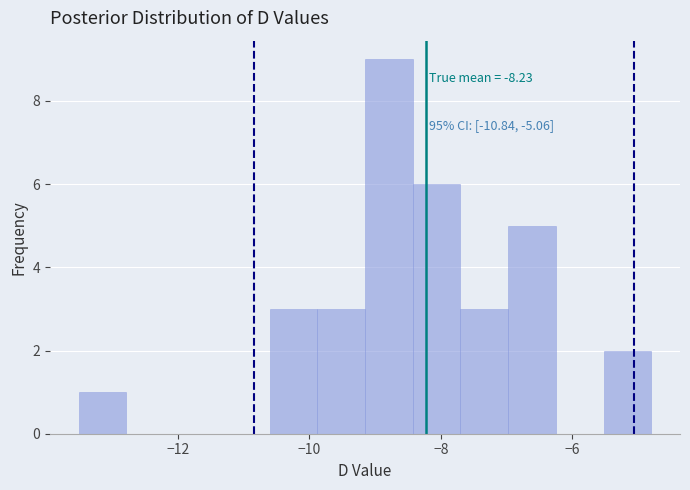

Around what value on the x-axis is the tallest bar? Give the approximate position of its centre, as read against the axis.

-8.8